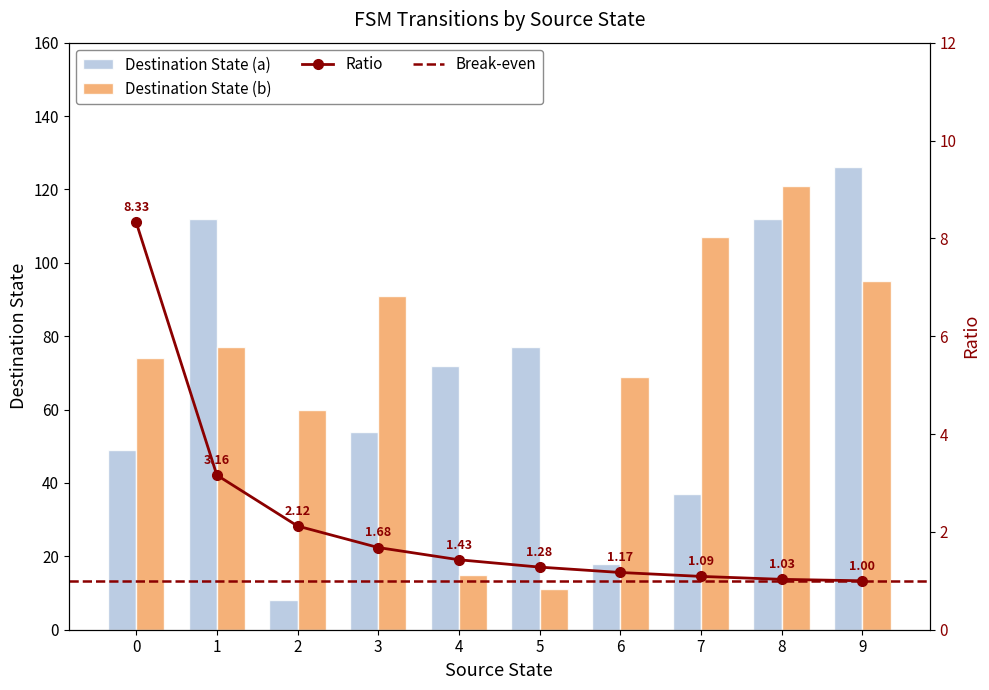

The Ratio series shows 2.2 at 3. True or false?

False